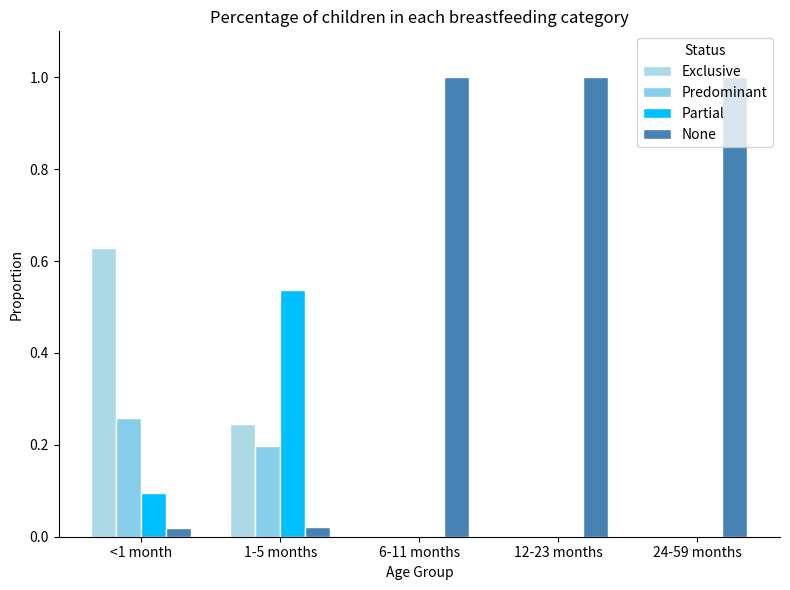

The Predominant series shows 0.1 at 24-59 months. True or false?

False